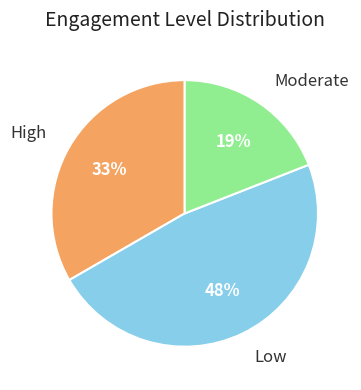

Is there a majority slice in this chart?

No